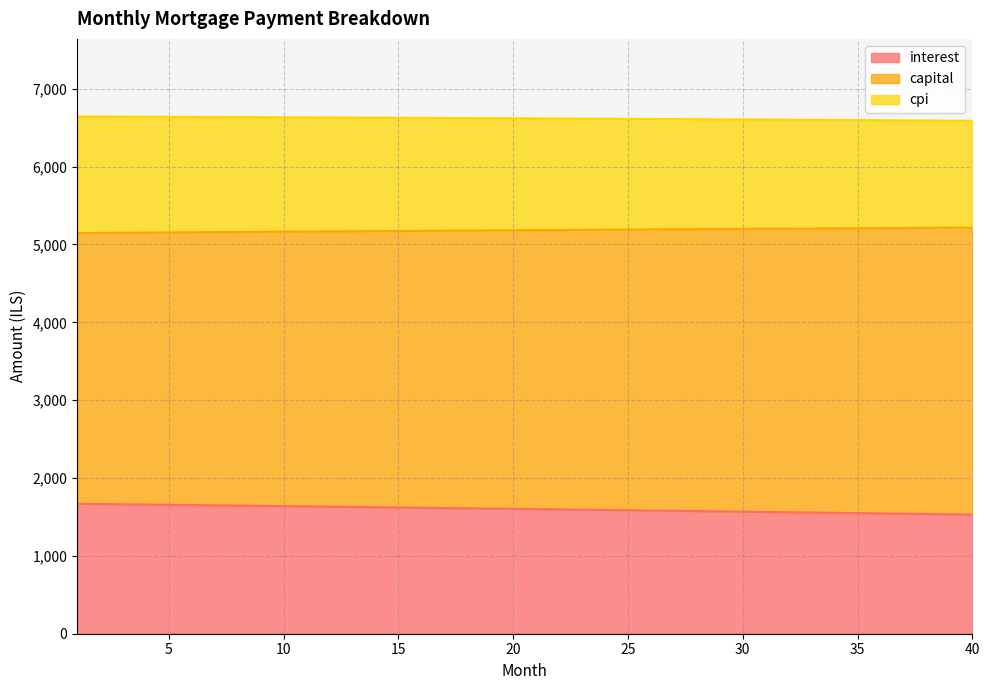

The value of interest at 6 is 2818.1. True or false?

False